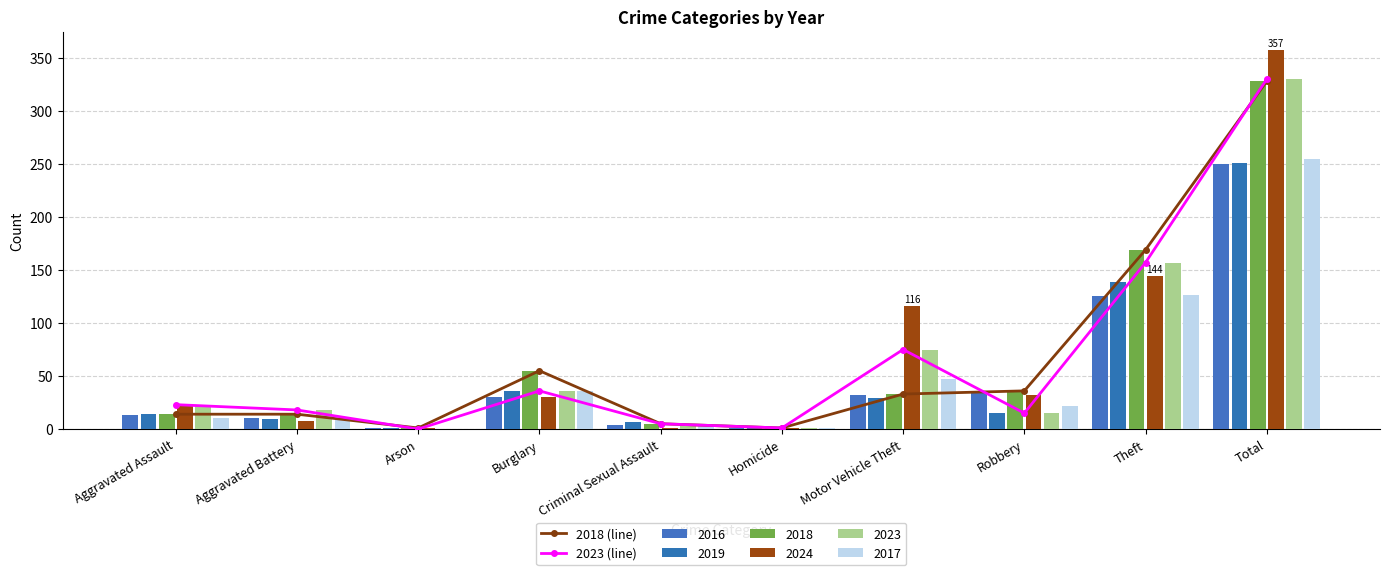

Reading left to right, extract all data points from this chart.

2018 (line): 14	14	1	55	5	1	33	36	169	328
2023 (line): 23	18	0	36	5	1	75	15	157	330